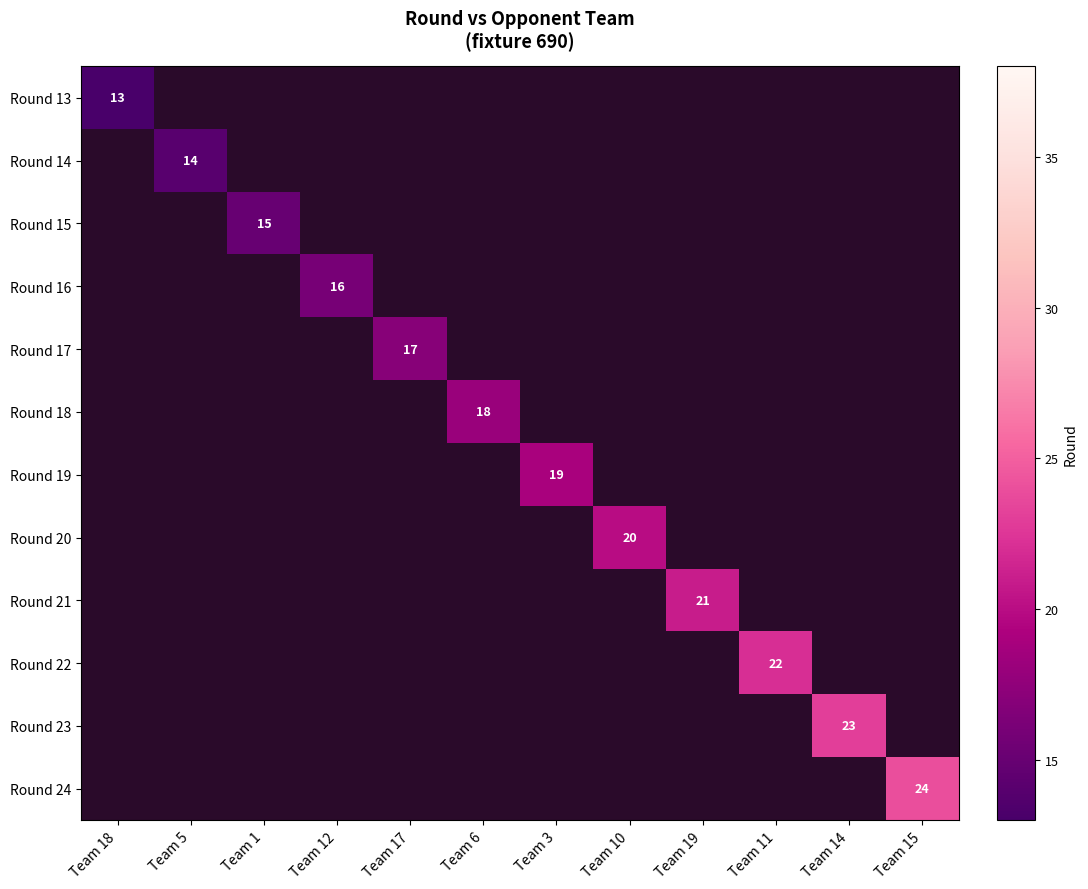

Between Team 5 and Team 19, which is larger?

Team 19